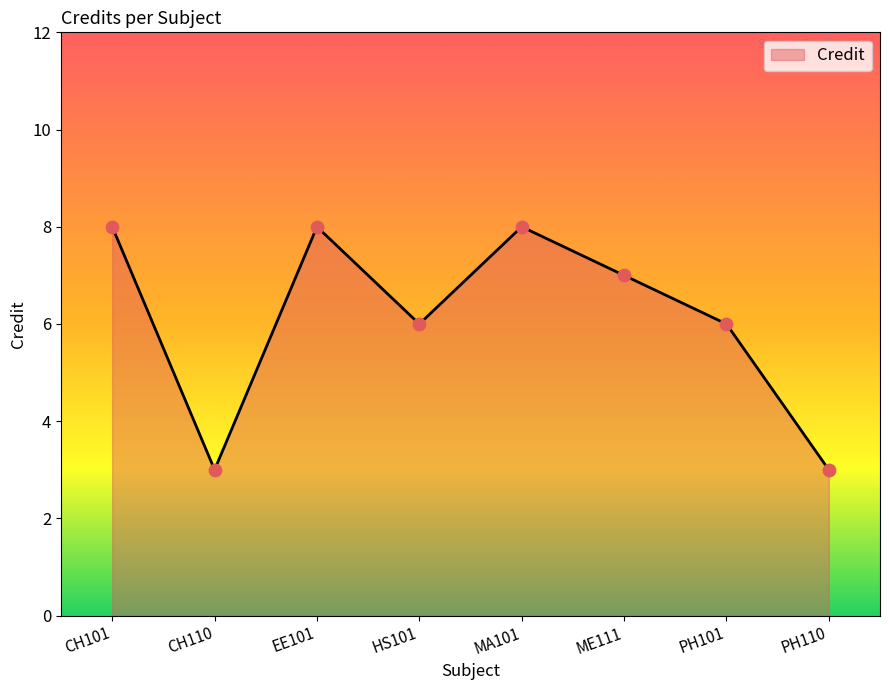

Approximately how many times larger is the value at EE101 compared to PH110?

2.7